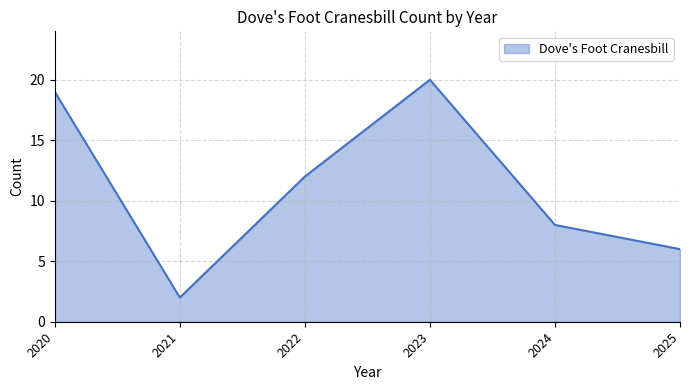

What is the minimum value shown in the chart?

2